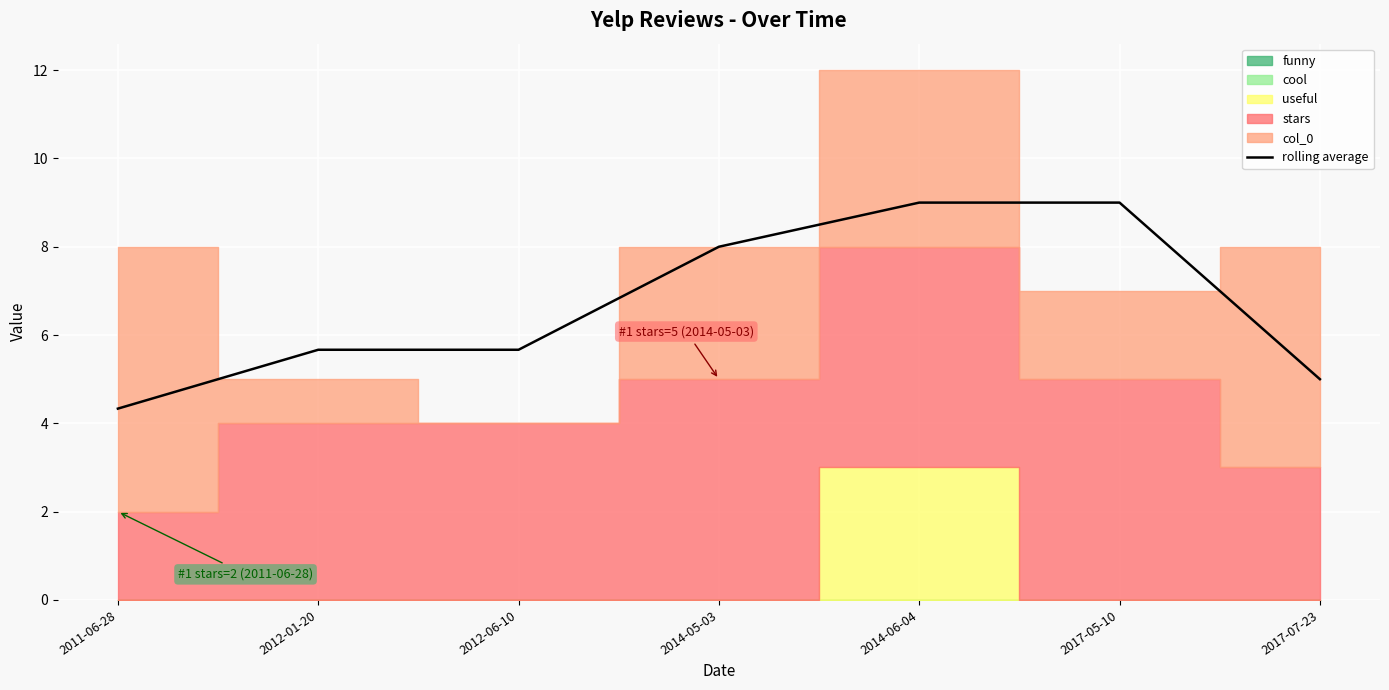

Between 2017-05-10 and 2014-05-03, which is larger?

2017-05-10